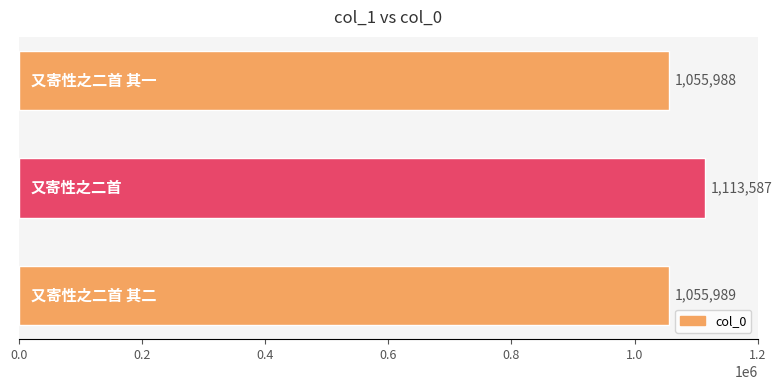

What is the difference between the maximum and minimum values?

57599